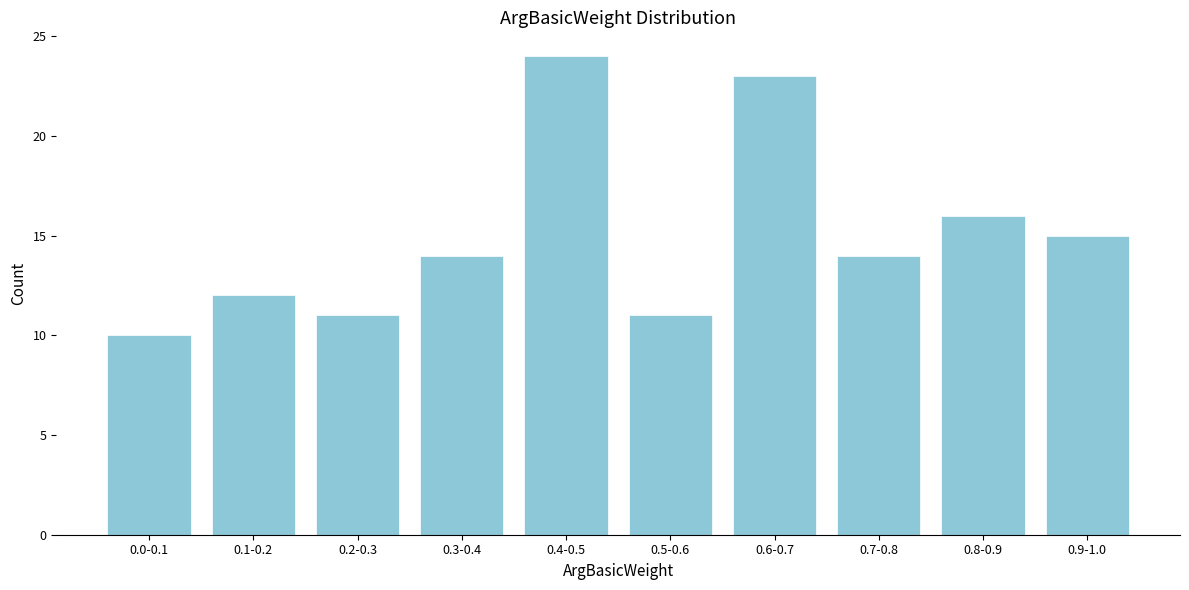

Reading left to right, transcribe all the data shown in this chart.

0.0-0.1=10	0.1-0.2=12	0.2-0.3=11	0.3-0.4=14	0.4-0.5=24	0.5-0.6=11	0.6-0.7=23	0.7-0.8=14	0.8-0.9=16	0.9-1.0=15